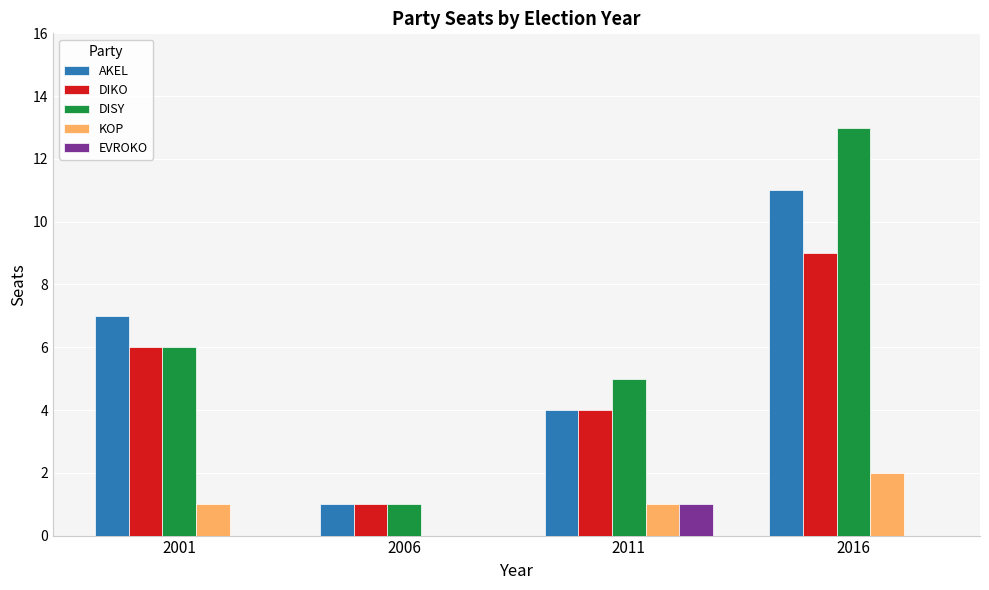

Is the value of EVROKO at 2016 greater than the value of DISY at 2006?

No